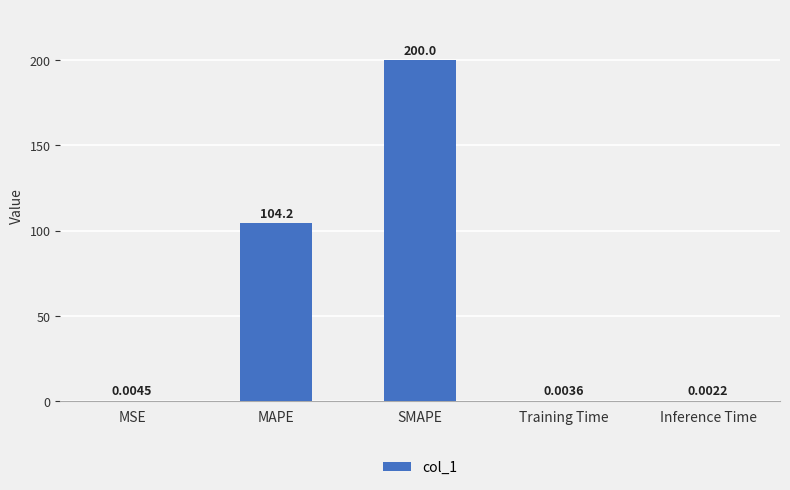

Are the bars horizontal?

No